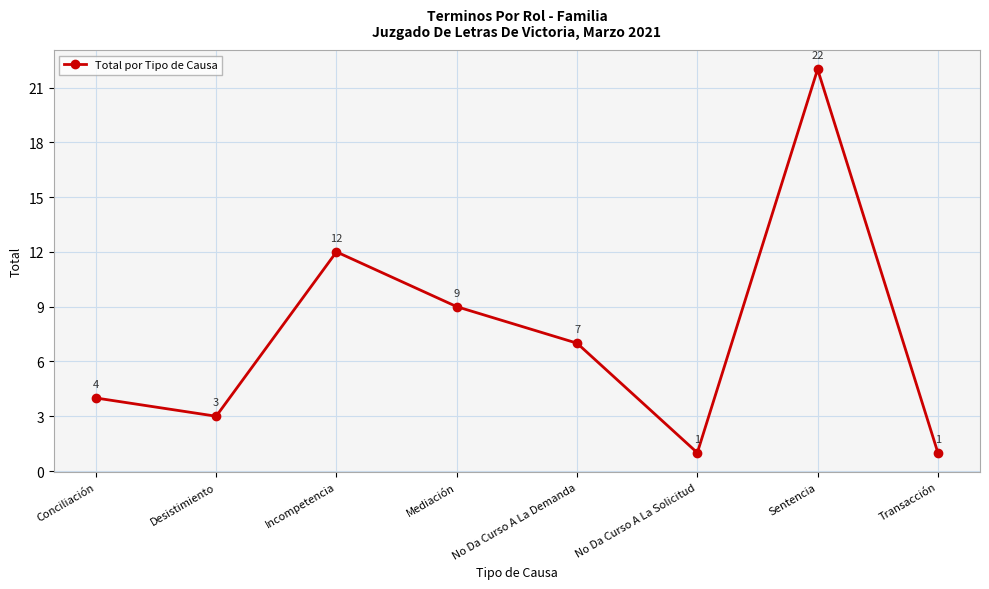

Reading right to left, list all the values displayed in this chart.

Transacción=1	Sentencia=22	No Da Curso A La Solicitud=1	No Da Curso A La Demanda=7	Mediación=9	Incompetencia=12	Desistimiento=3	Conciliación=4